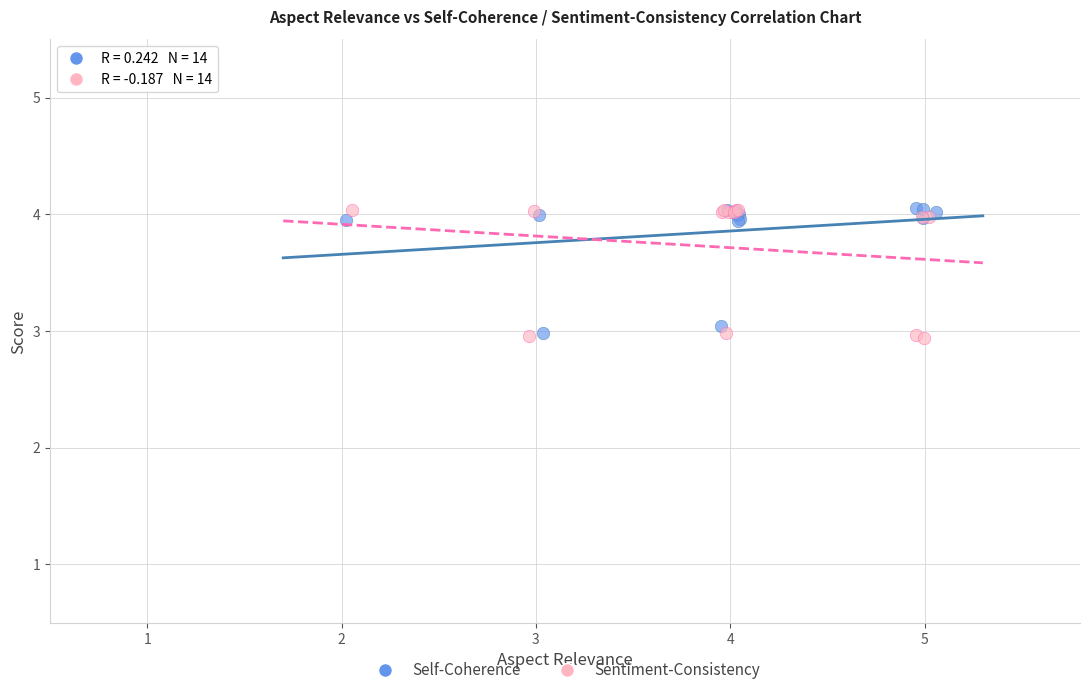

Which series has the largest Y range (max minus min)?

Sentiment-Consistency